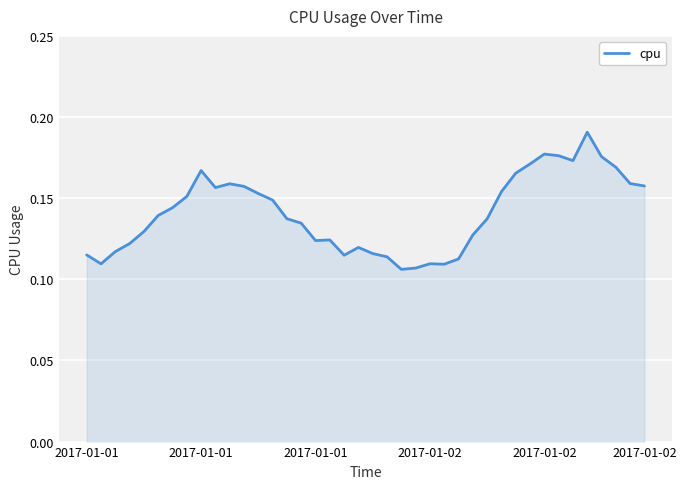

Count the number of data series in this chart.

1